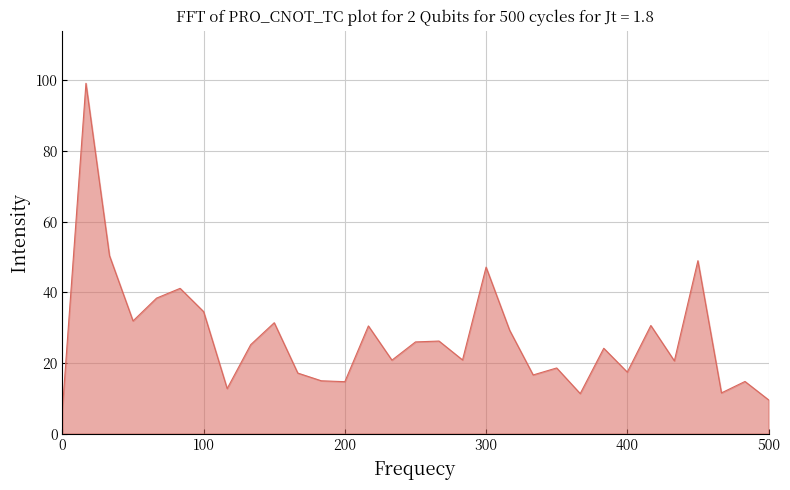

True or false: the data shows 28.0 at 400.

False